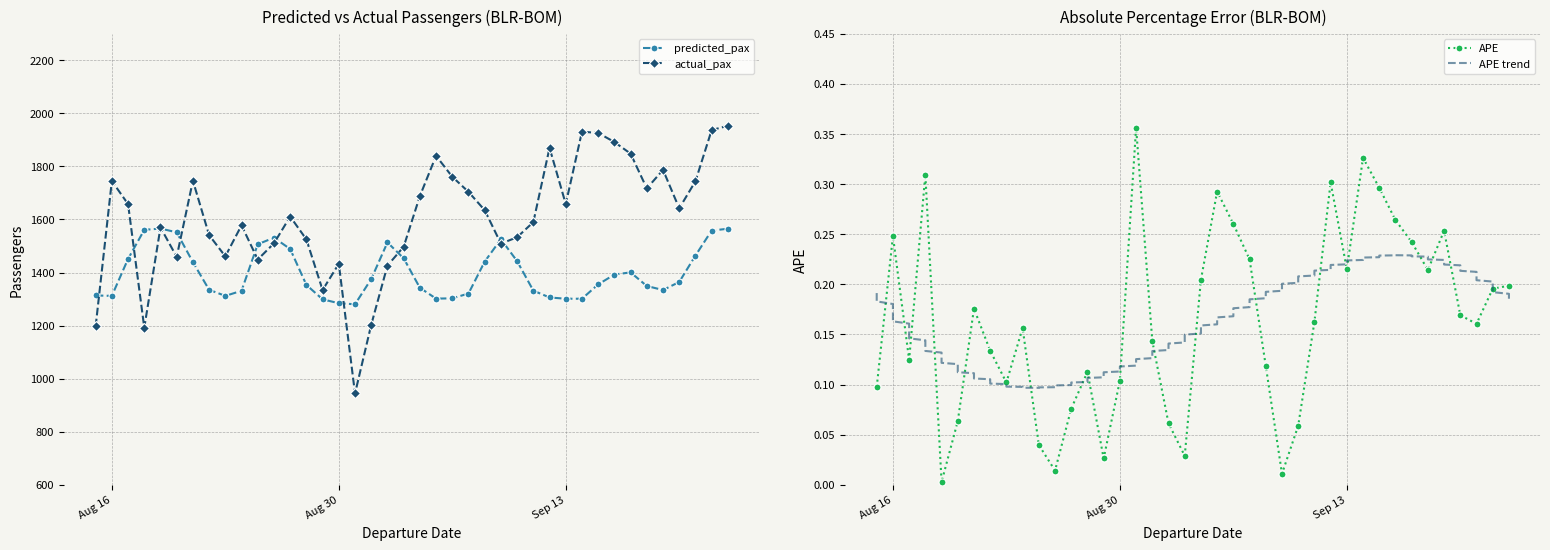

What is the approximate value of predicted_pax at 2022-09-04?

1342.6